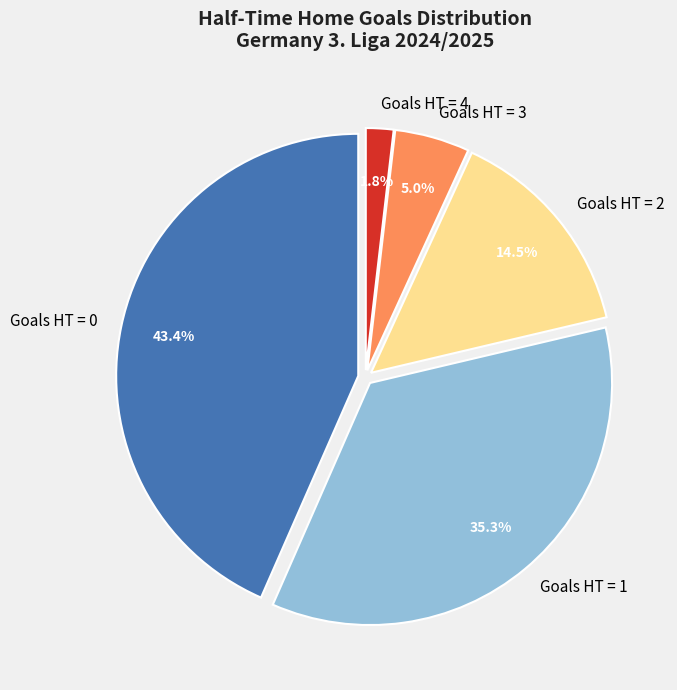

Is there a majority slice in this chart?

No